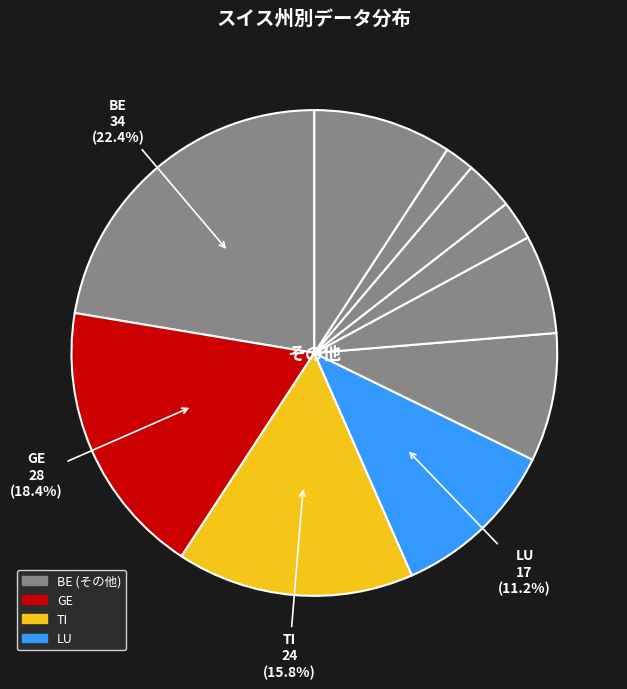

Is there any slice that represents more than half of the pie?

No